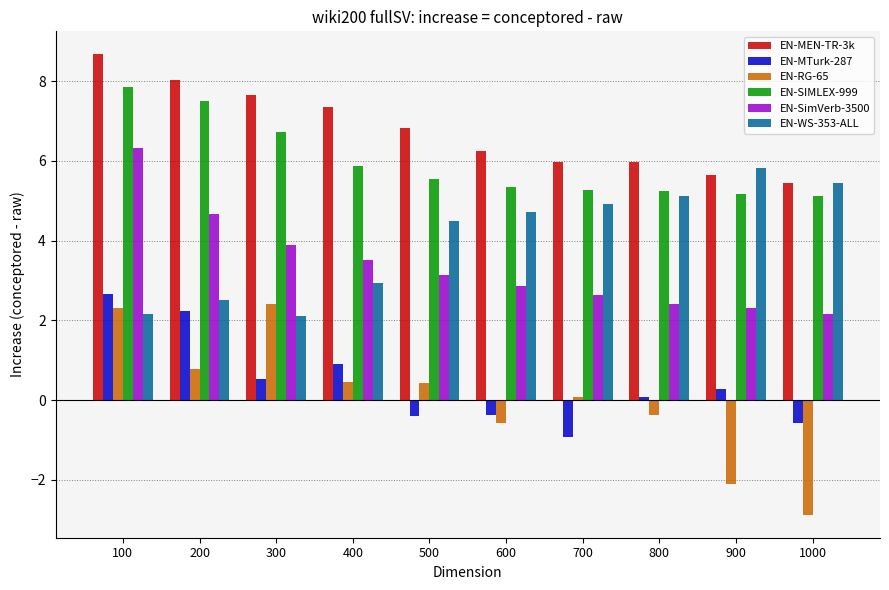

At which label does EN-MEN-TR-3k reach its peak?

100